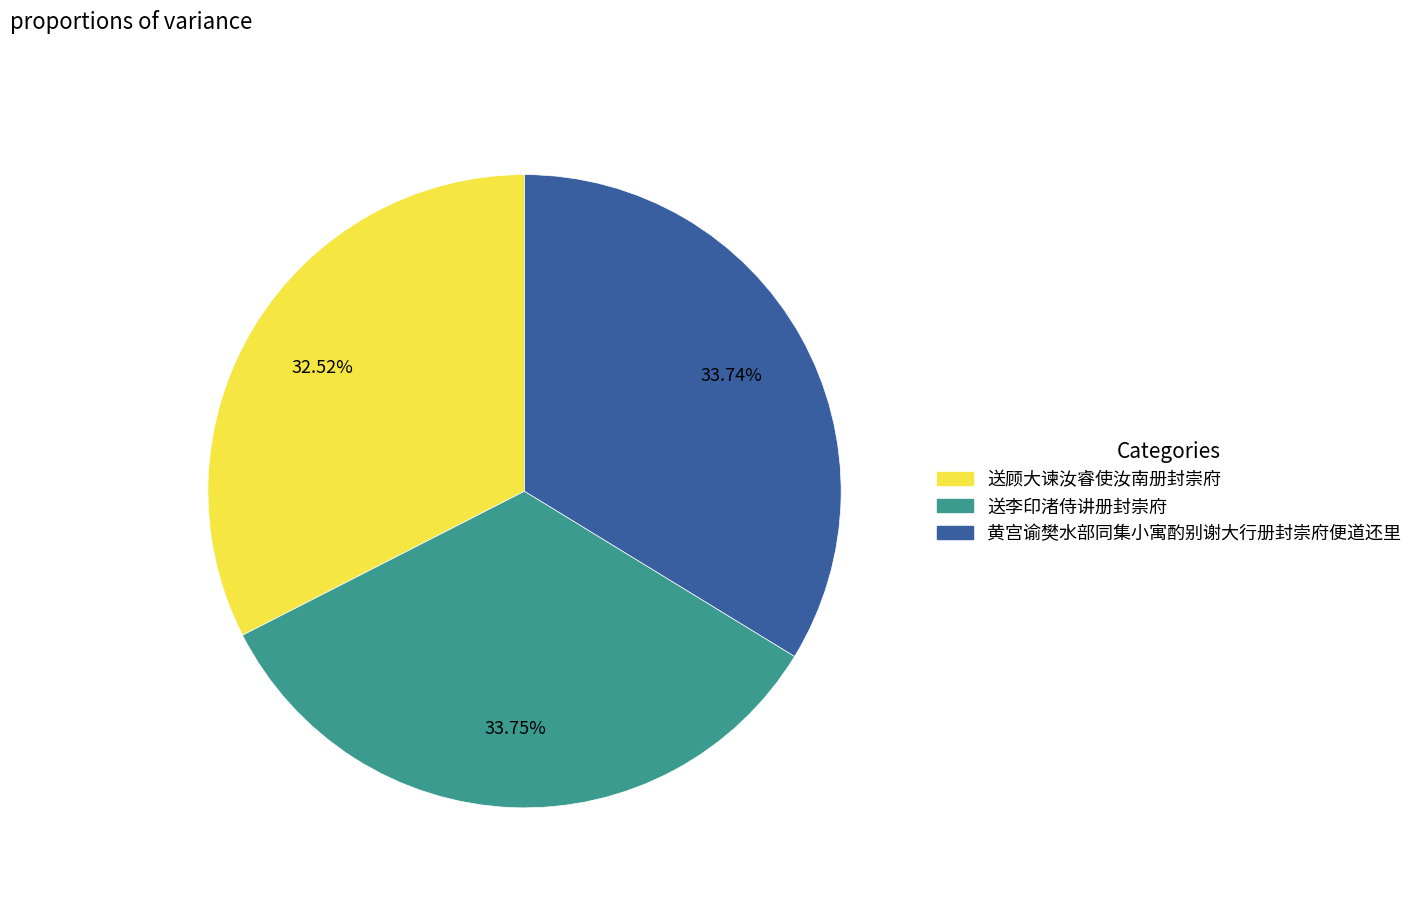

Does 黄宫谕樊水部同集小寓酌别谢大行册封崇府便道还里 represent more than half of the total?

No